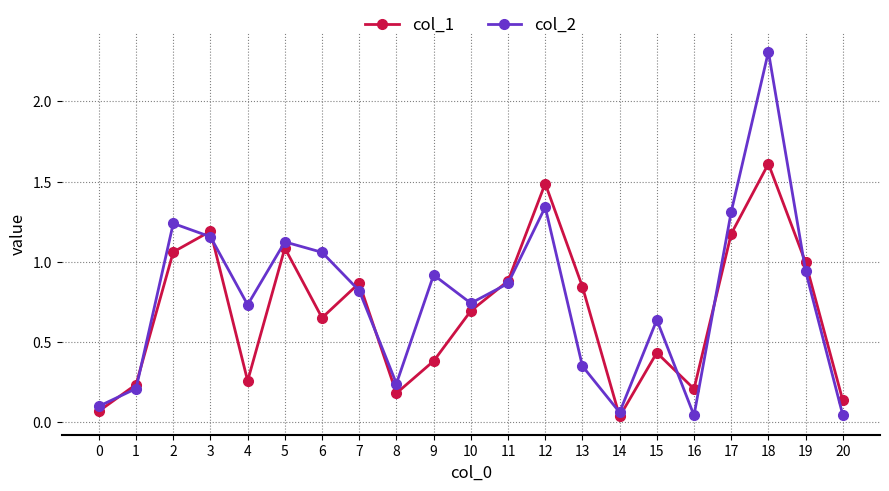

Between 1 and 13, which series saw the biggest shift?

col_1